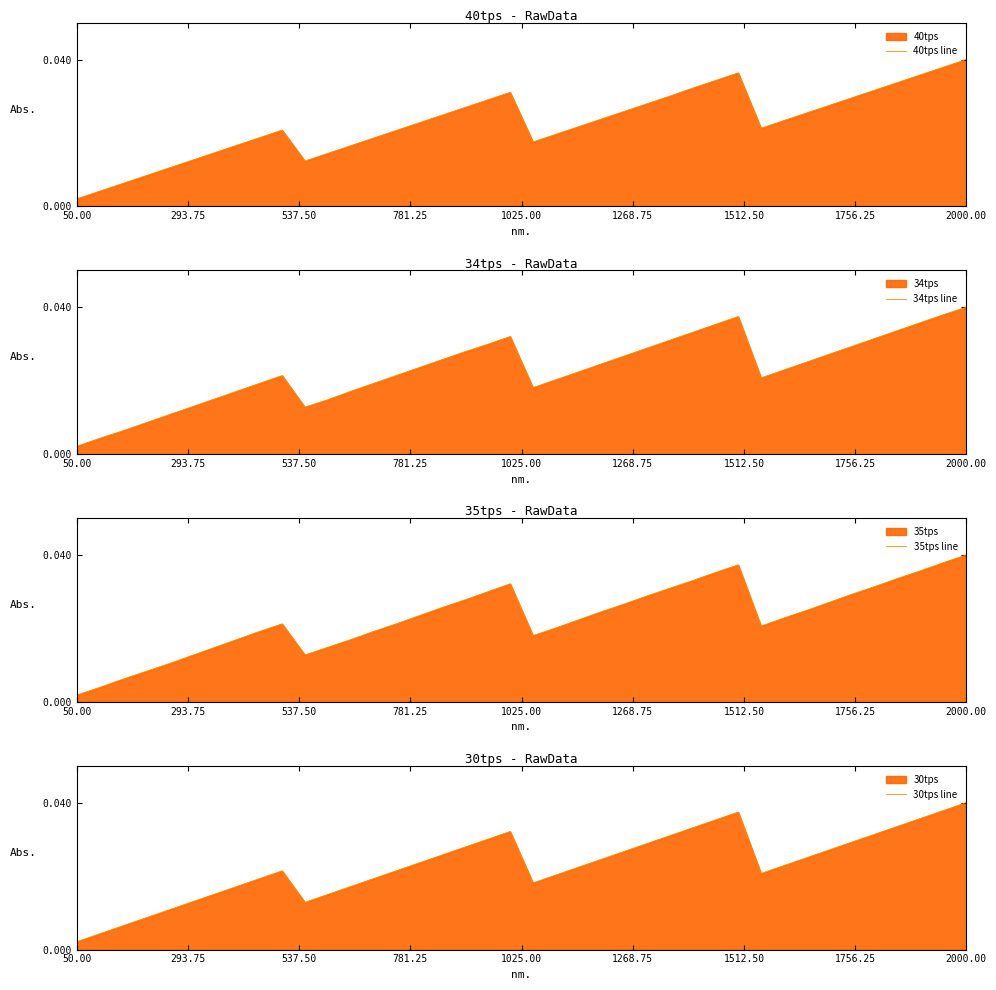

Which category has the lowest value in the 35tps line series?

50.00